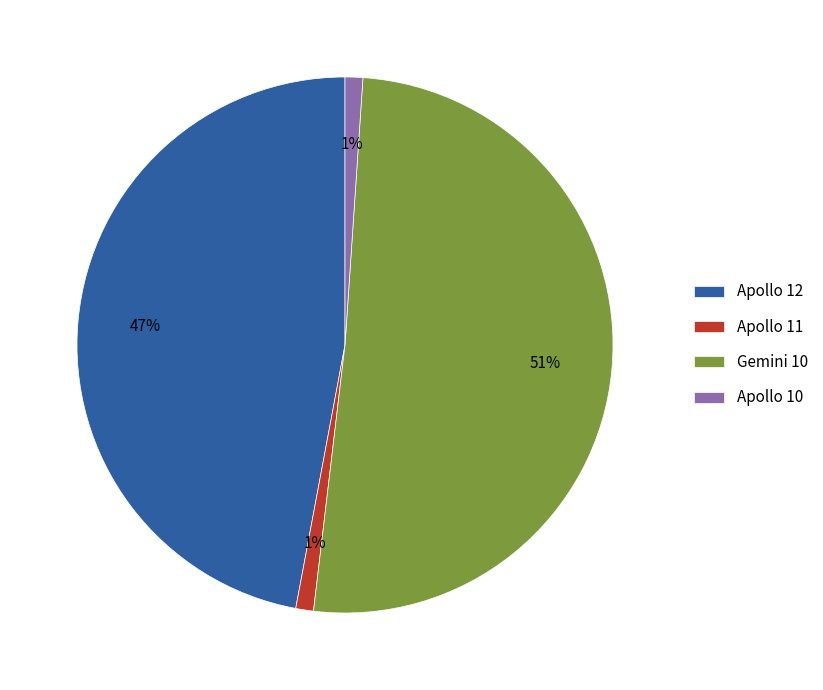

What percentage is the Apollo 10 slice, to the nearest percent?

1%